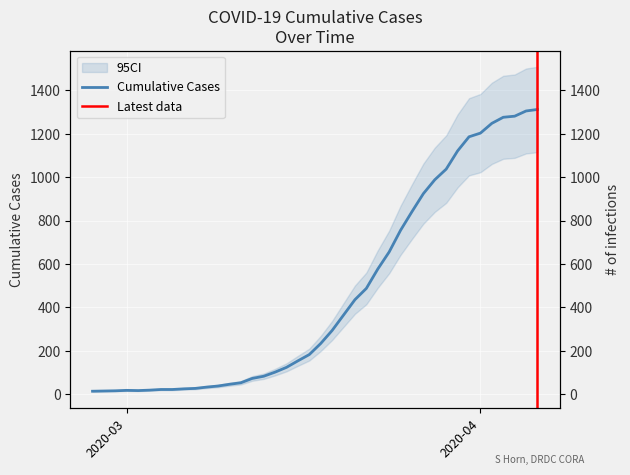

True or false: the data shows 52 at 2020-03-11.

True